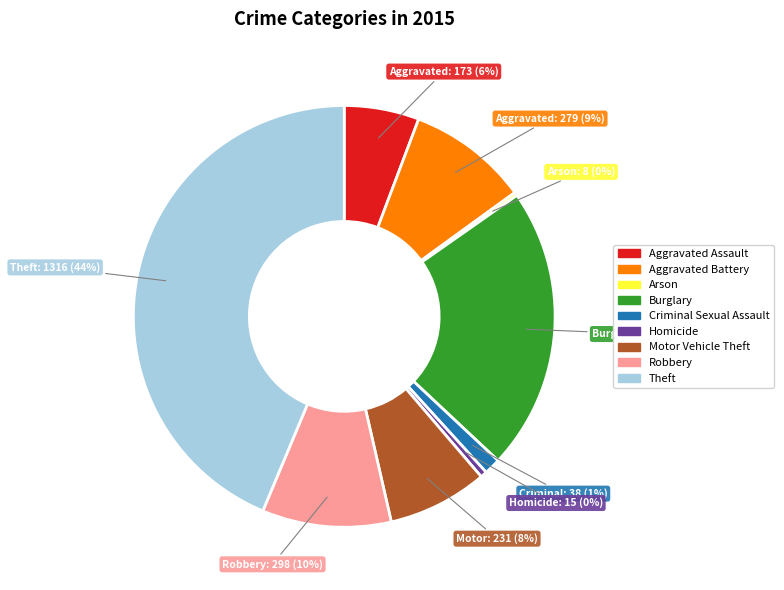

To the nearest percent, what is the combined percentage of Theft and Criminal Sexual Assault?

45%